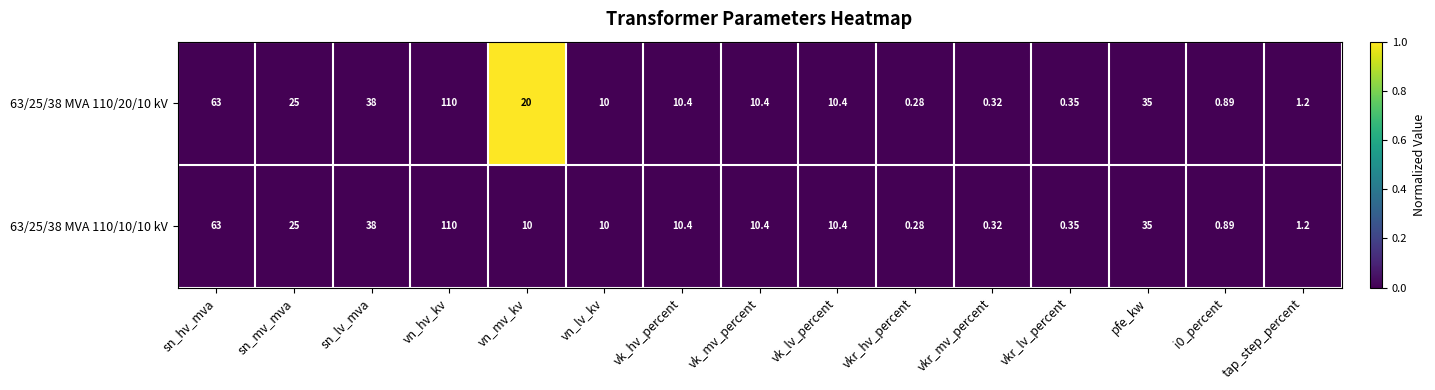

At which category is the sum across all series the highest?

vn_hv_kv